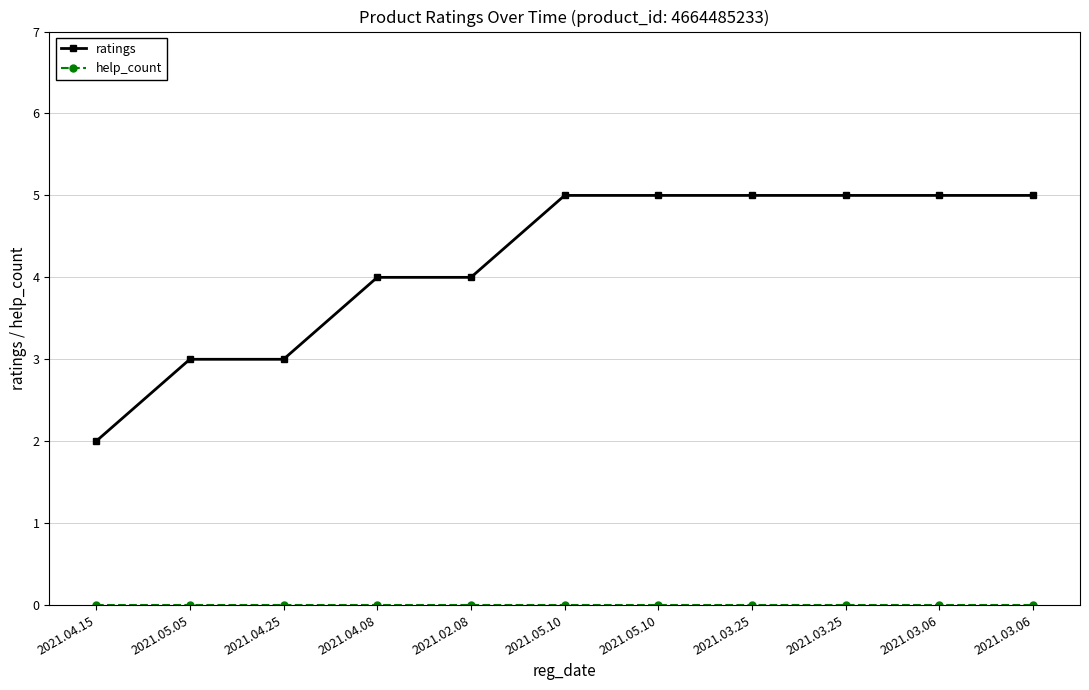

List the series in order of their overall mean, lowest first.

help_count, ratings